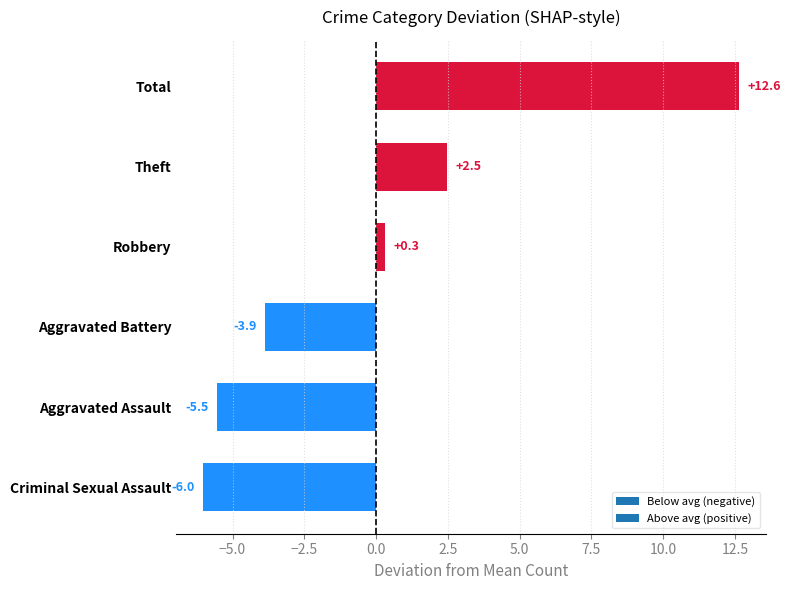

Are the bars grouped side by side (vs. stacked)?

No